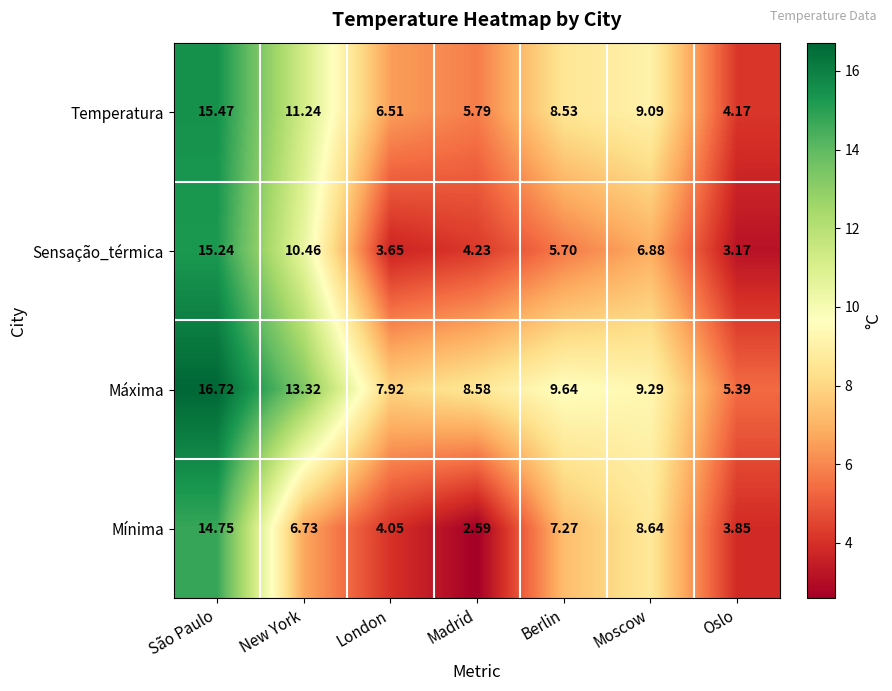

At Moscow, list the series in order from largest to smallest.

Máxima, Temperatura, Mínima, Sensação_térmica